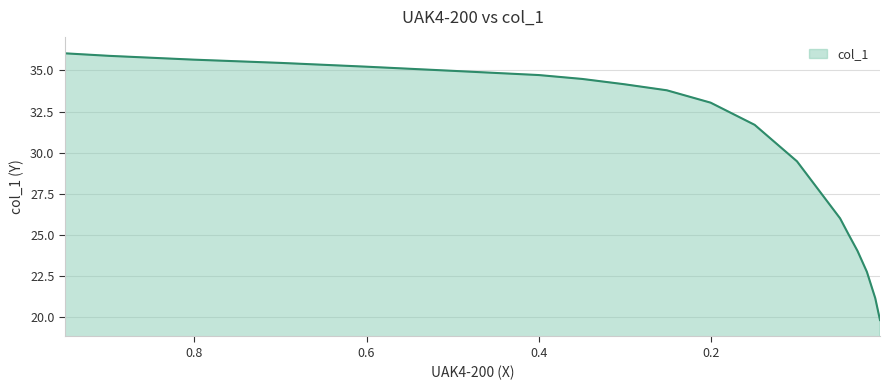

Where does the data first go above 33?

0.9499